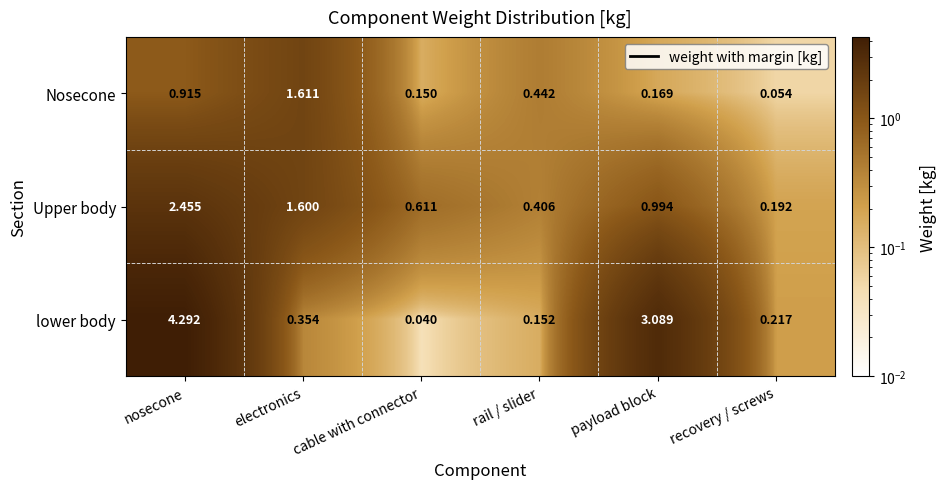

List the series in order of their overall mean, highest first.

lower body, Upper body, Nosecone